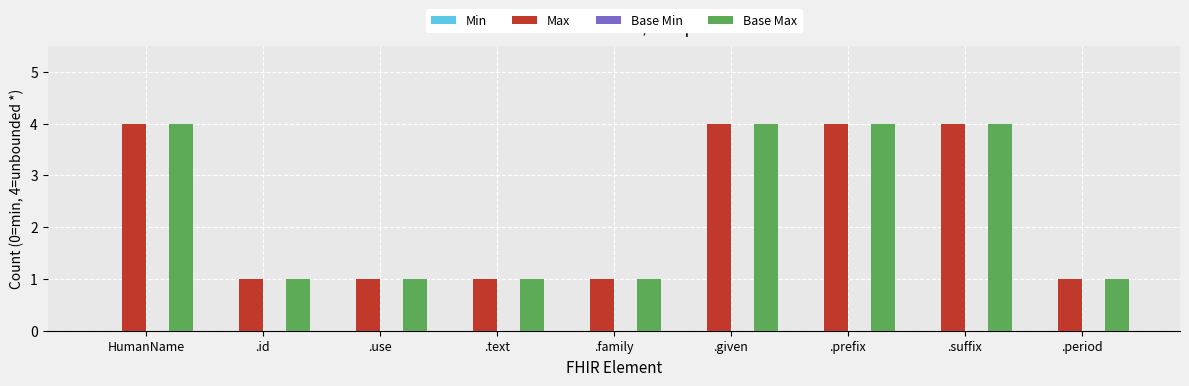

What is the total value across all series at .suffix?

8